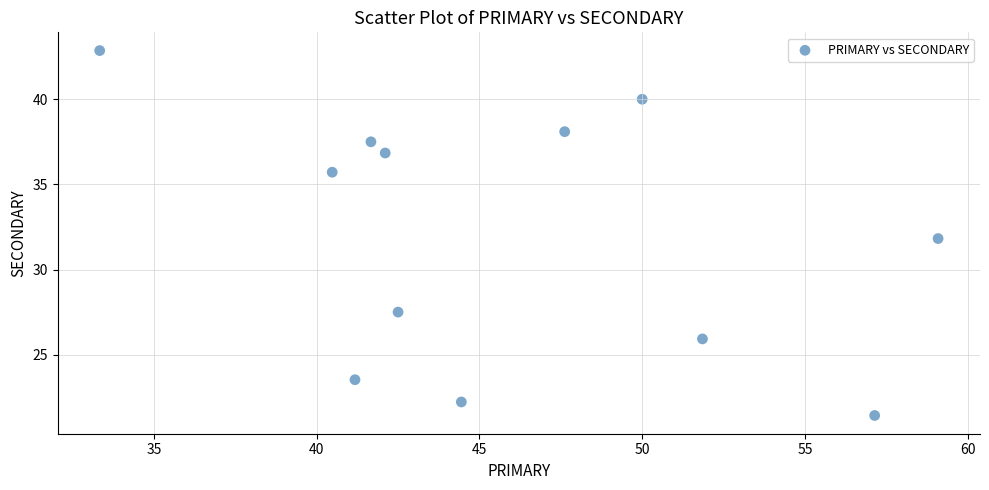

What is the range of X values (max minus min)?

25.8